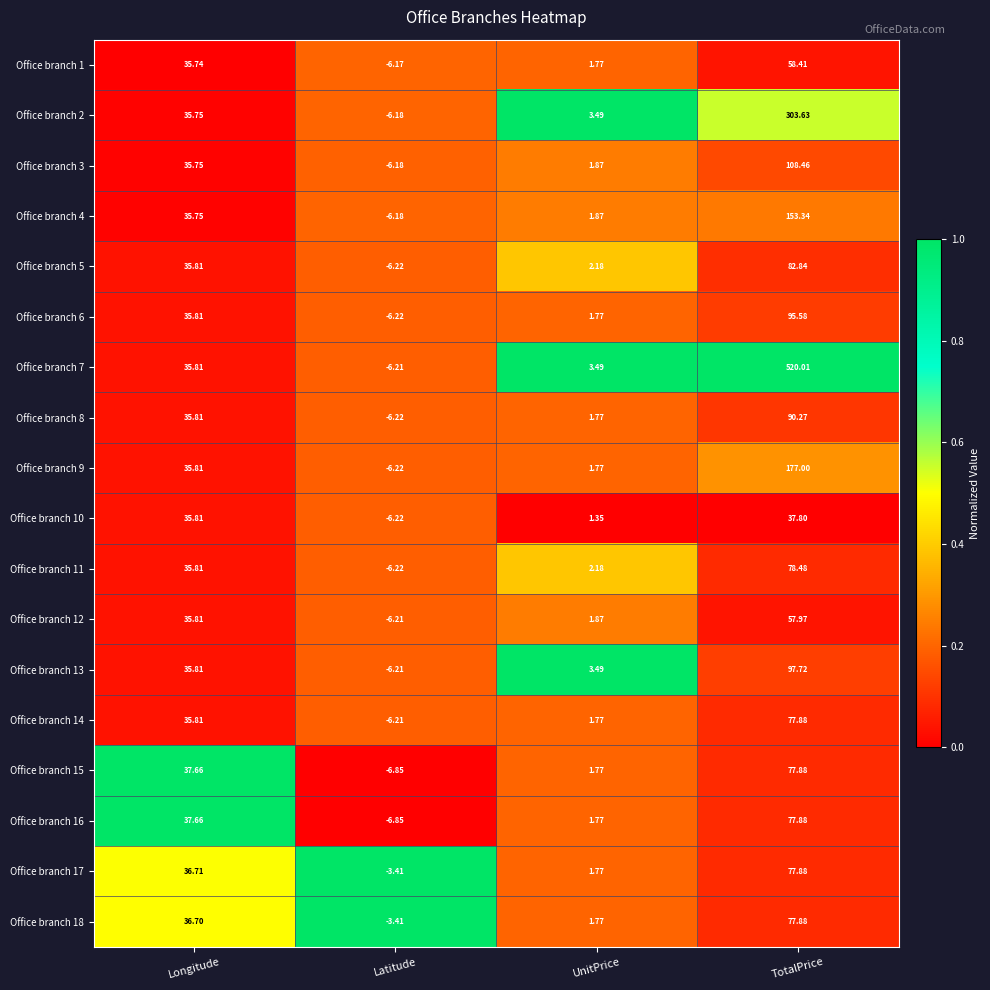

Rank the categories by Office branch 3 value from highest to lowest.

TotalPrice, Longitude, UnitPrice, Latitude